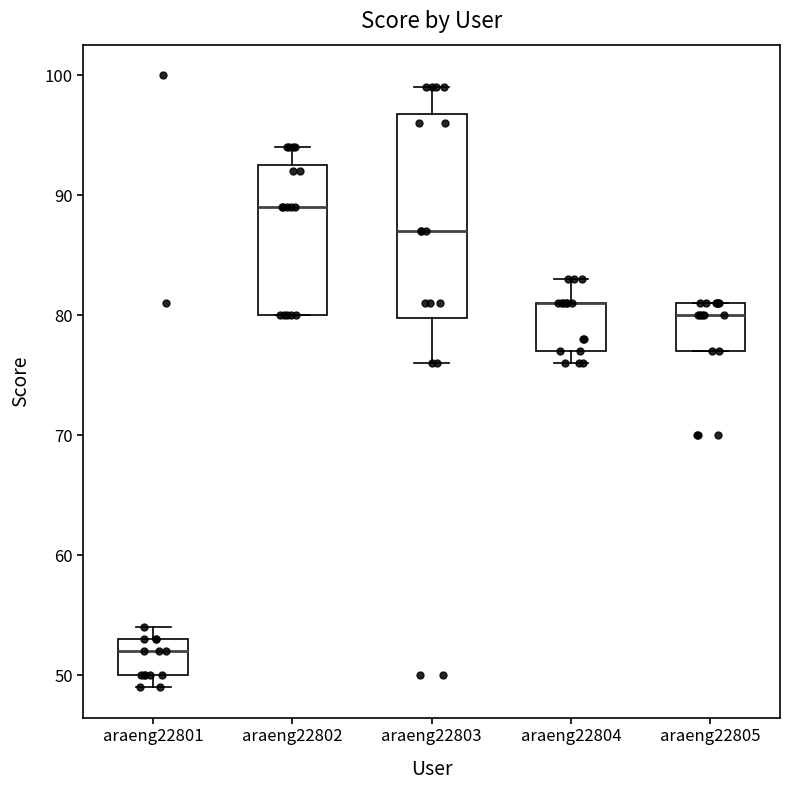

Reading left to right, read every box against the y-axis: the position of its median line, the range the box covers, and the ends of its whiskers. The values are not printed on the chart, so give them approximately, as read against the axis.

araeng22801: median 52, box 50 to 53, whiskers 49 to 54
araeng22802: median 89, box 80 to 93, whiskers 80 to 94
araeng22803: median 87, box 80 to 97, whiskers 76 to 99
araeng22804: median 81 (drawn on the box's upper edge), box 77 to 81, whiskers 76 to 83
araeng22805: median 80, box 77 to 81, whiskers 77 to 81